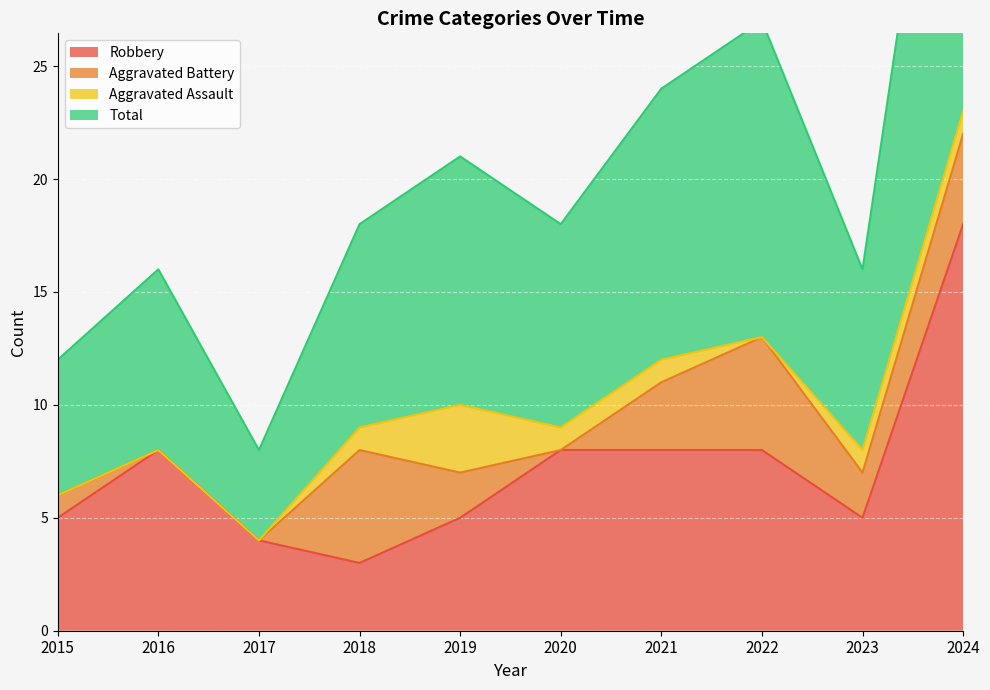

How many data points in Total are less than 18?

4